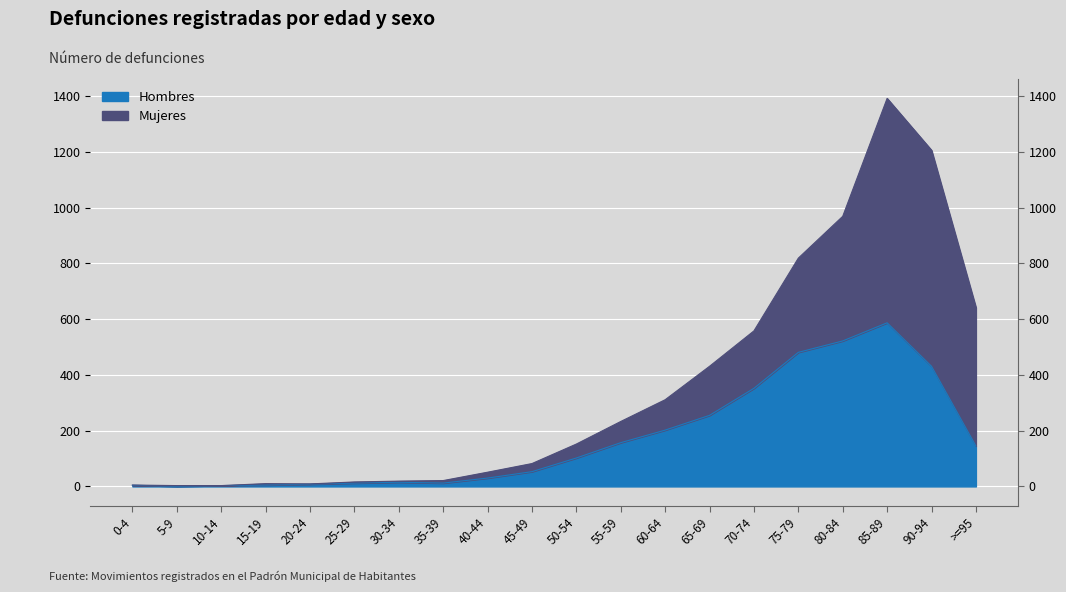

List the labels in order of value, largest first.

85-89, 80-84, 75-79, 90-94, 70-74, 65-69, 60-64, 55-59, >=95, 50-54, 45-49, 40-44, 30-34, 25-29, 35-39, 20-24, 15-19, 0-4, 10-14, 5-9